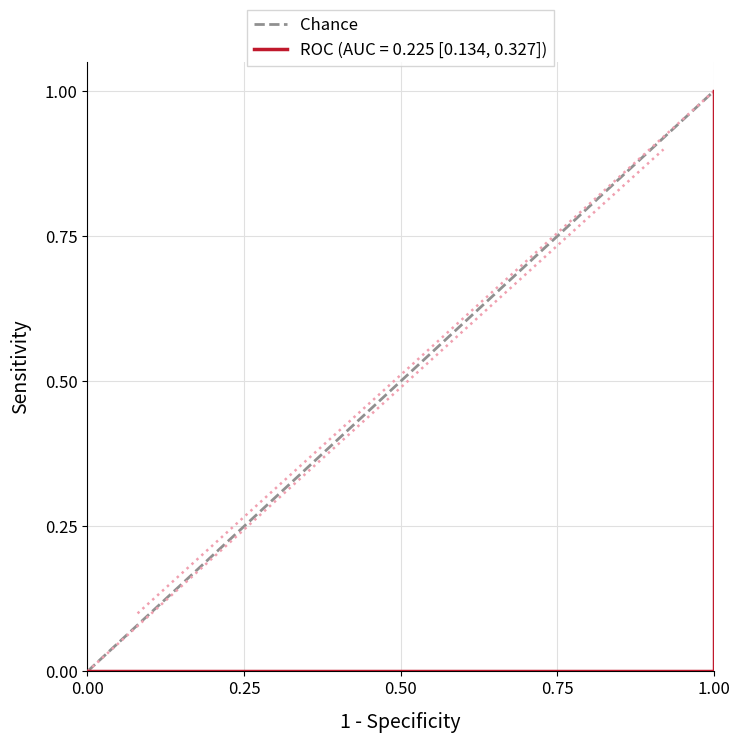

Between 1.00 and 0.00, which is larger?

1.00